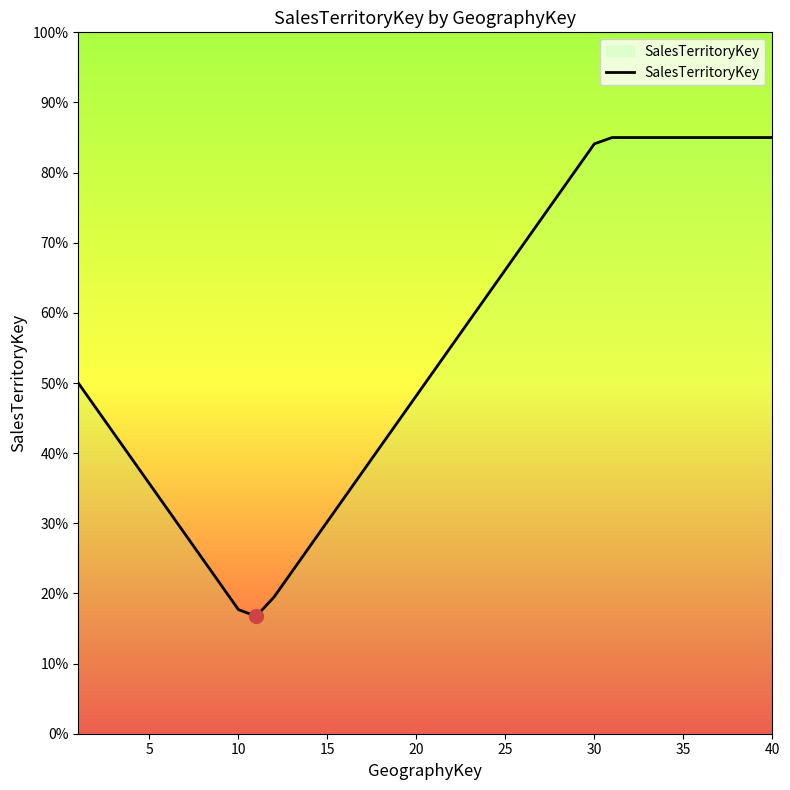

What is the difference between the second highest and minimum values?

13.7